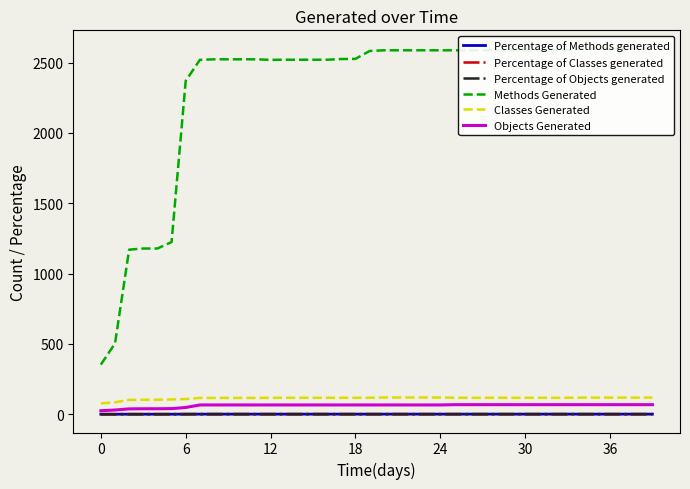

What is the sum of all Percentage of Classes generated values?

14.8